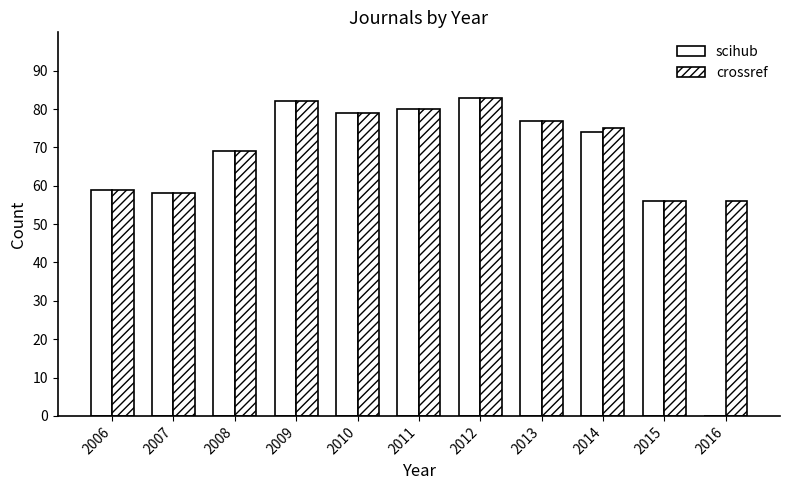

Rank the series by their average value, from highest to lowest.

crossref, scihub